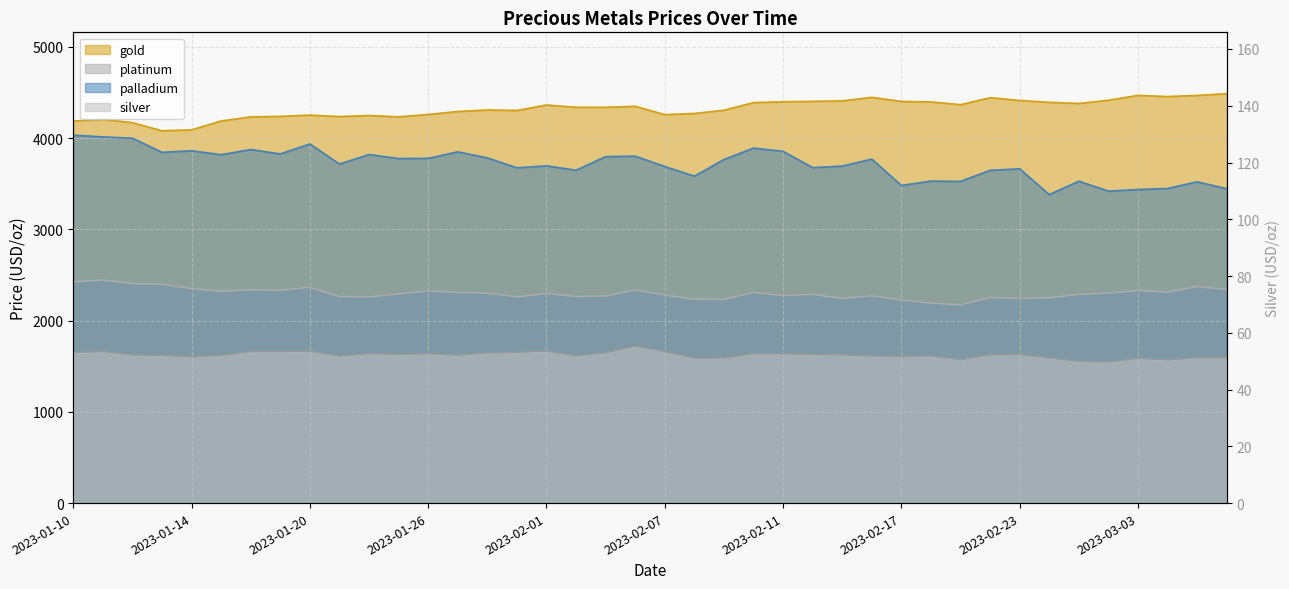

What is the difference between the highest and lowest values at 2023-02-03?

4284.0